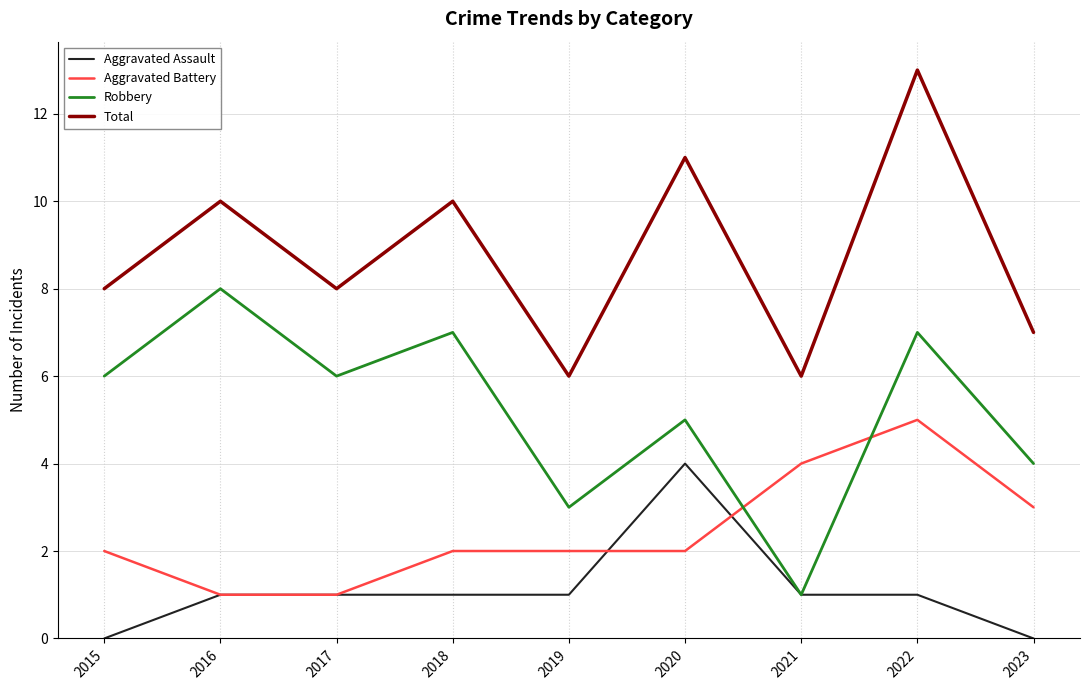

True or false: Aggravated Battery and Total cross at least once.

False